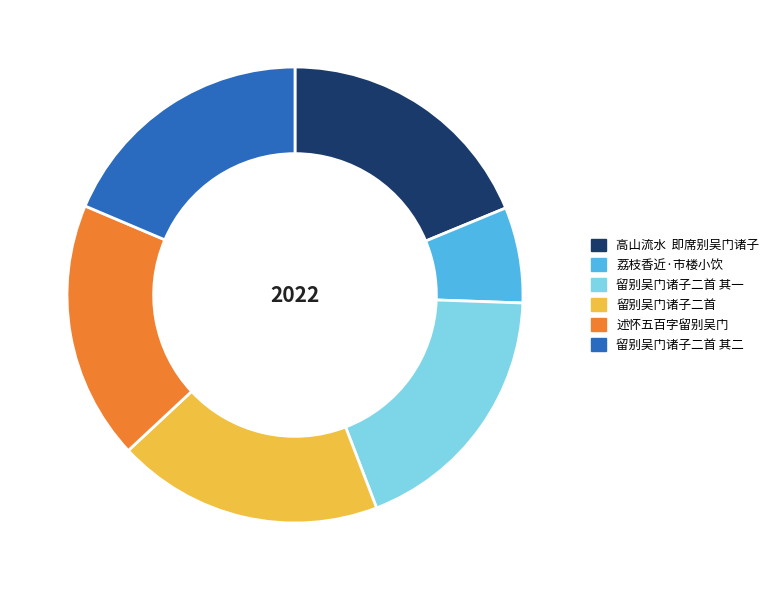

Does any single category account for the majority?

No